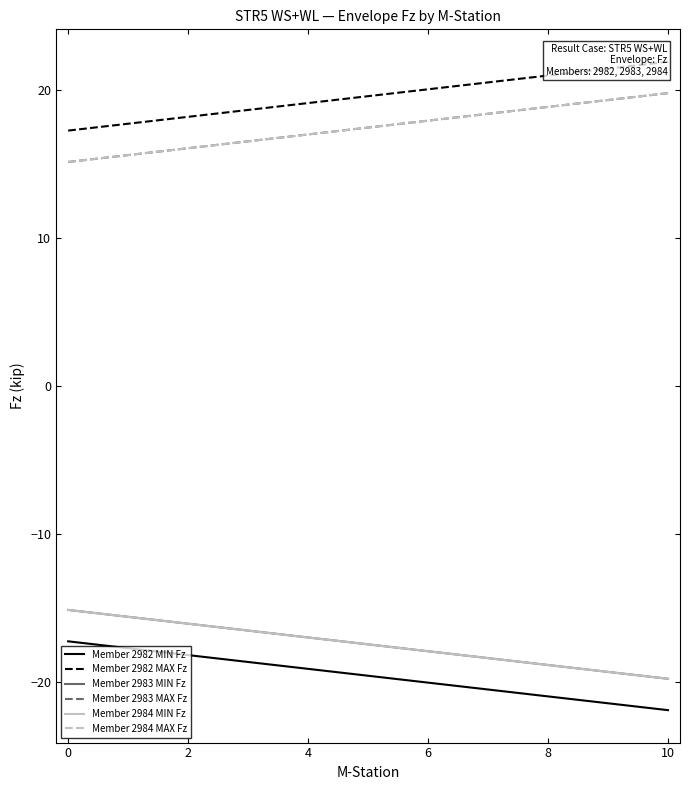

What is the minimum value shown in the chart?

-21.9